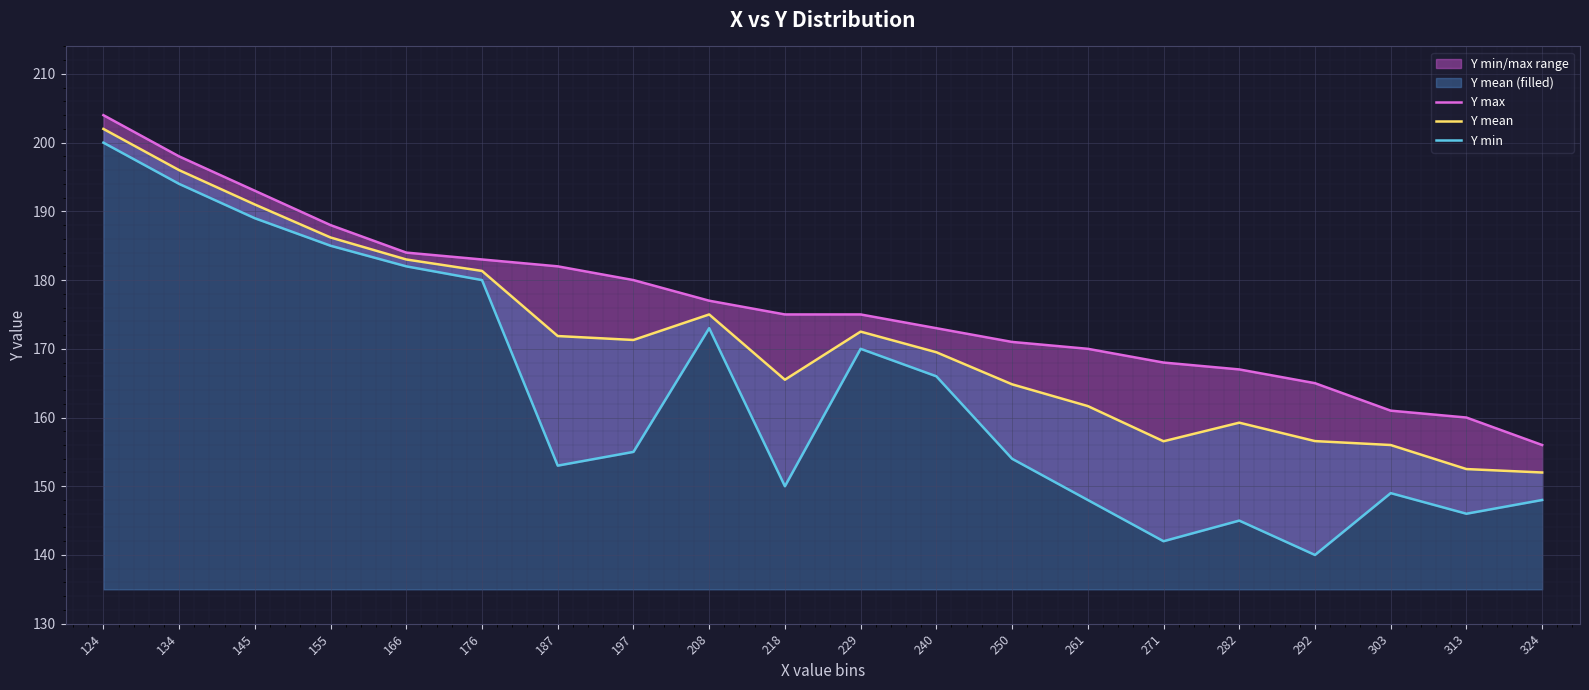

List the labels in order of Y min value, largest first.

124, 134, 145, 155, 166, 176, 208, 229, 240, 197, 250, 187, 218, 303, 261, 324, 313, 282, 271, 292